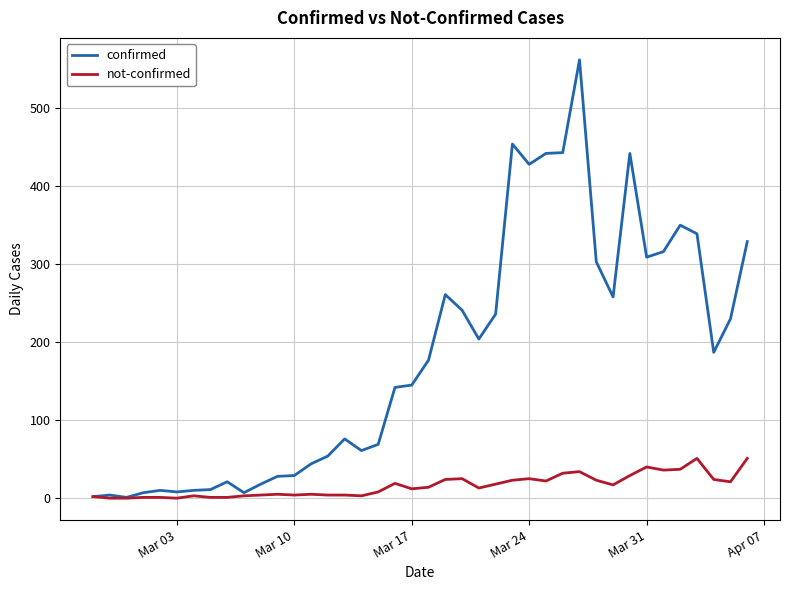

List the series in order of their overall mean, highest first.

confirmed, not-confirmed